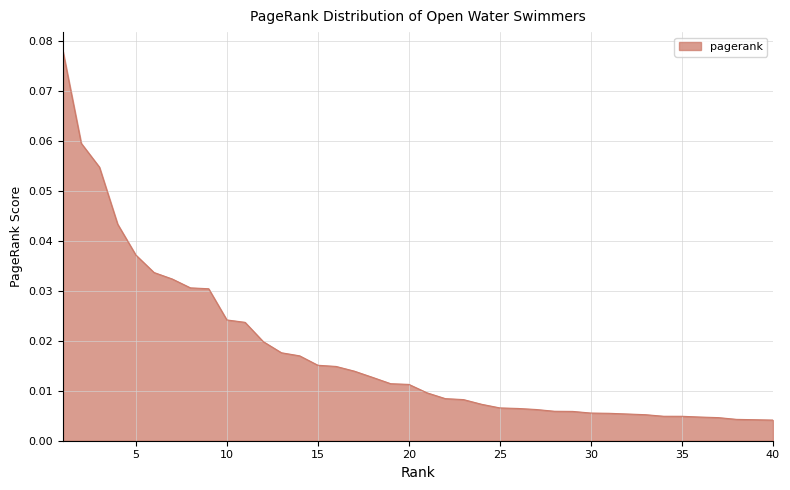

Reading left to right, list all the values displayed in this chart.

1=0.1	2=0.1	3=0.1	4=0.0	5=0.0	6=0.0	7=0.0	8=0.0	9=0.0	10=0.0	11=0.0	12=0.0	13=0.0	14=0.0	15=0.0	16=0.0	17=0.0	18=0.0	19=0.0	20=0.0	21=0.0	22=0.0	23=0.0	24=0.0	25=0.0	26=0.0	27=0.0	28=0.0	29=0.0	30=0.0	31=0.0	32=0.0	33=0.0	34=0.0	35=0.0	36=0.0	37=0.0	38=0.0	39=0.0	40=0.0